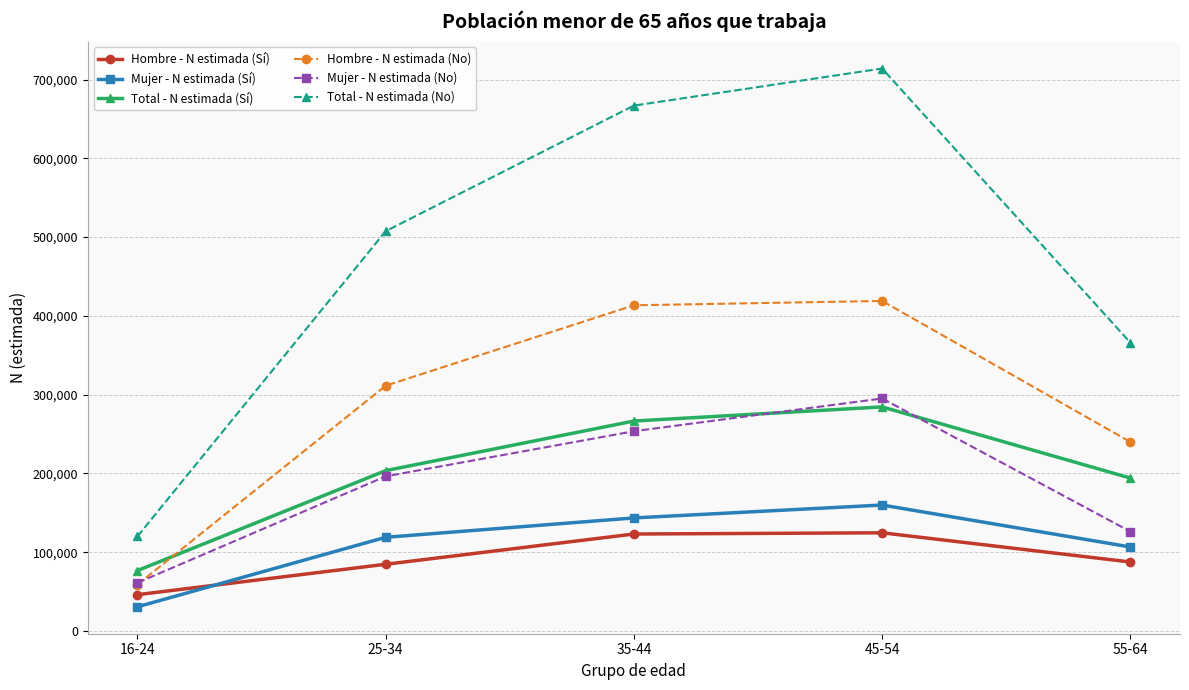

What position from the right is 16-24?

5